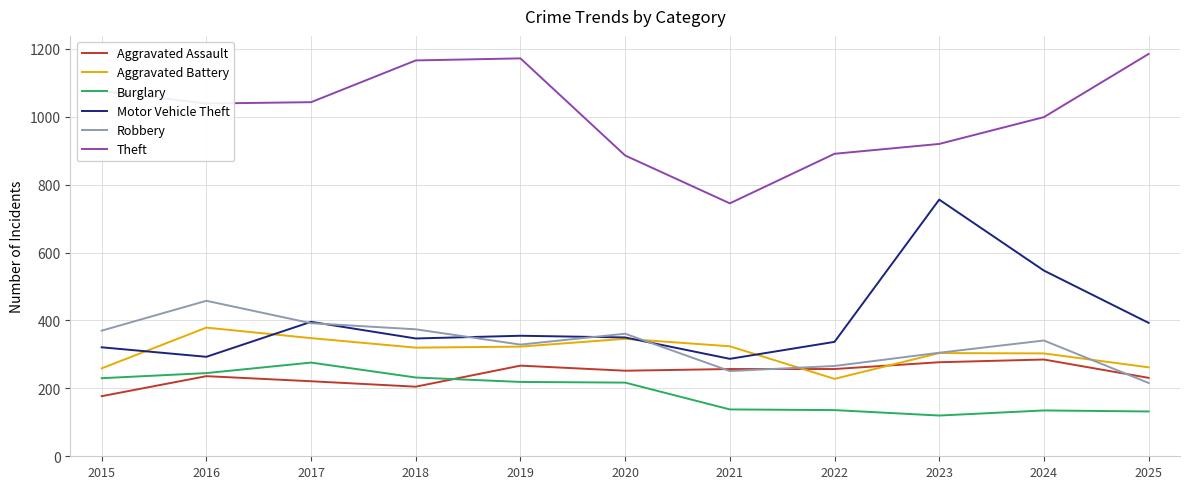

Which series has the largest total across all categories?

Theft